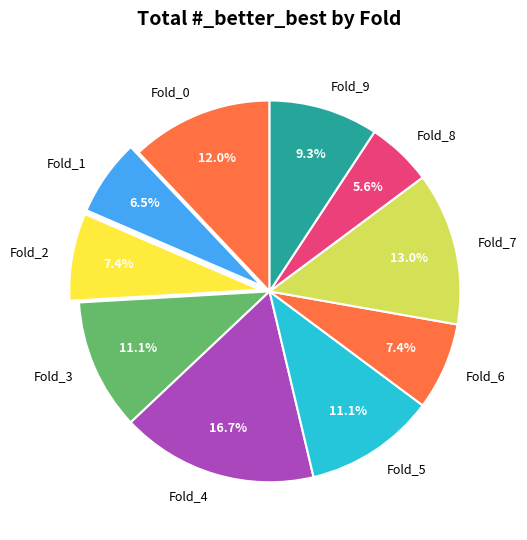

What is the largest slice in the pie chart?

Fold_4